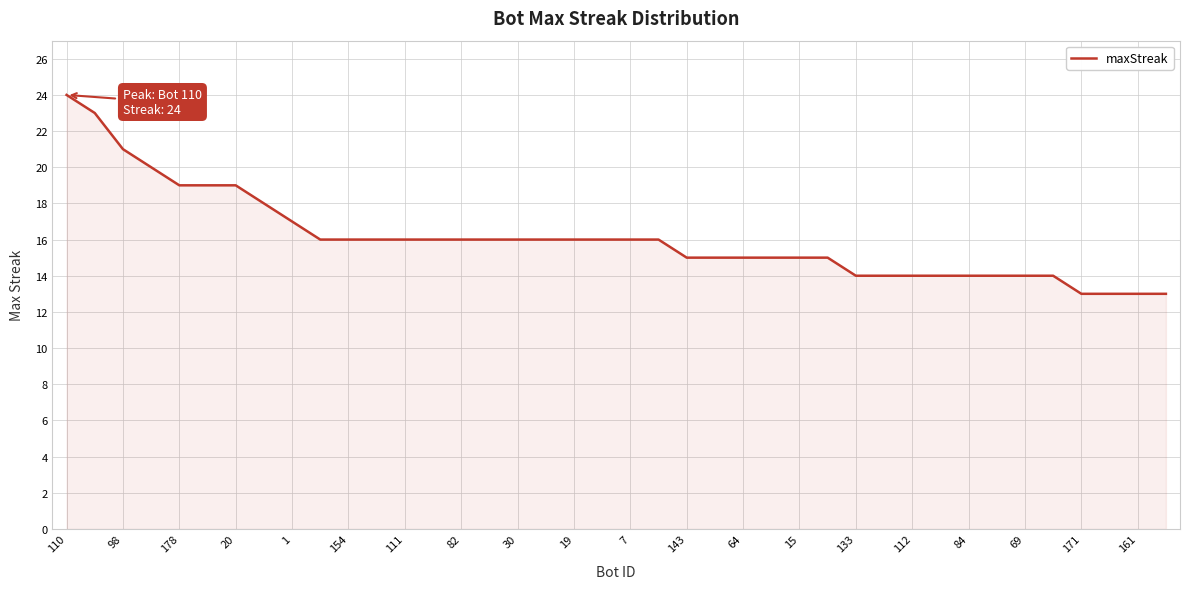

Reading left to right, what are all the values shown in this chart?

24	23	21	20	19	19	19	18	17	16	16	16	16	16	16	16	16	16	16	16	16	16	15	15	15	15	15	15	14	14	14	14	14	14	14	14	13	13	13	13